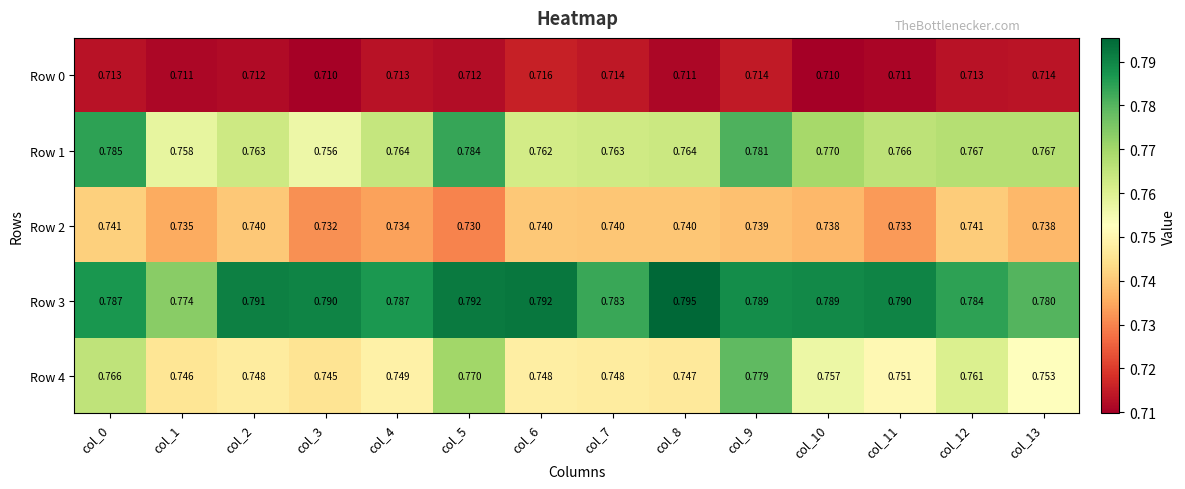

Is the value of Row 2 at col_8 greater than the value of Row 1 at col_2?

No